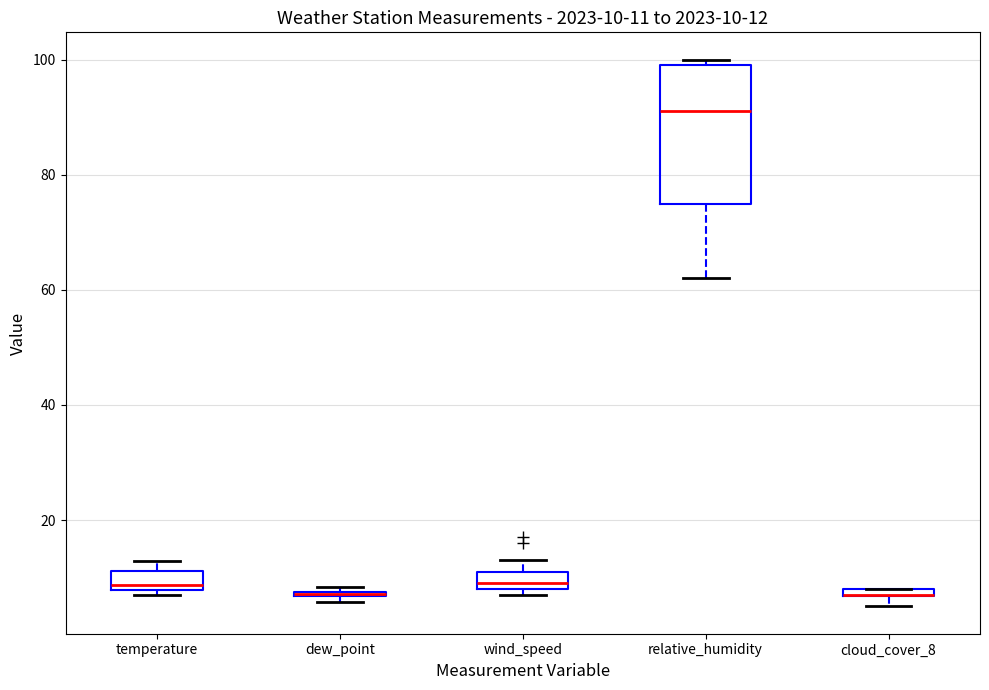

Which box is the tallest, from its lower edge to its upper edge?

relative_humidity